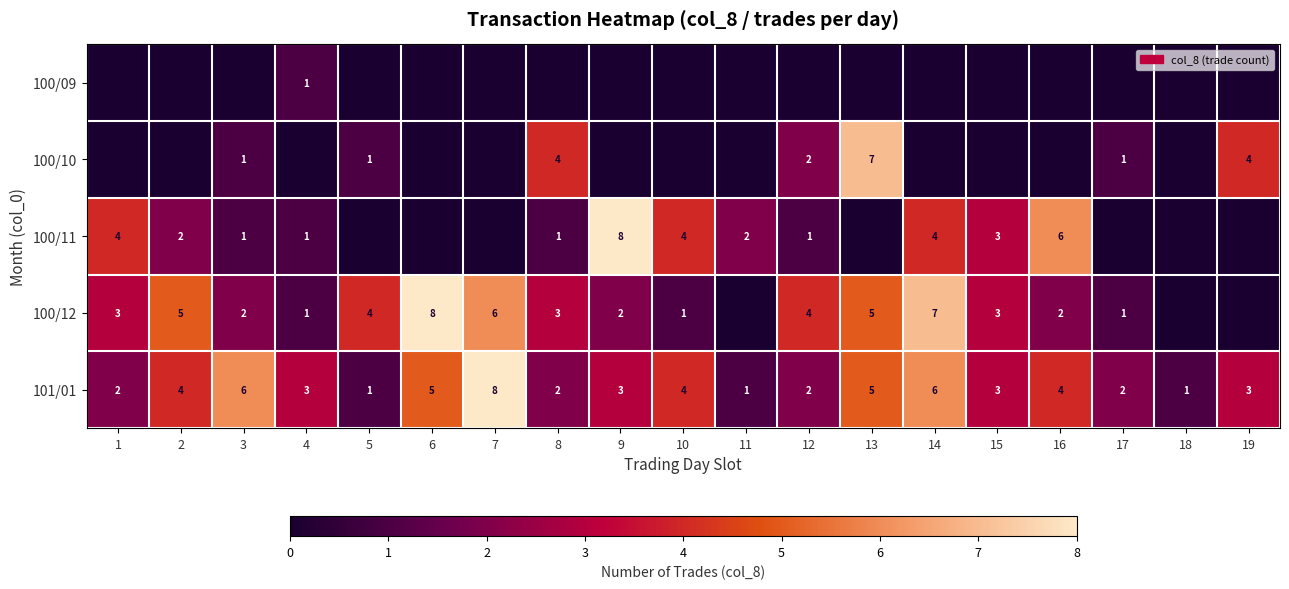

At which category is the sum across all series the highest?

13